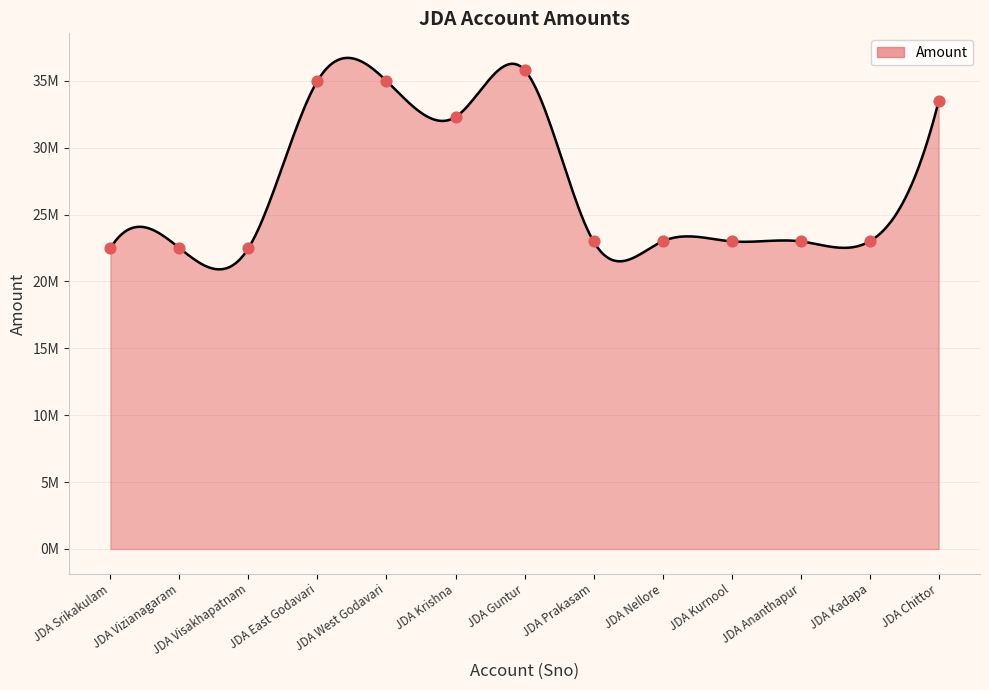

What is the ratio of the value at JDA West Godavari to the value at JDA Srikakulam?

1.6